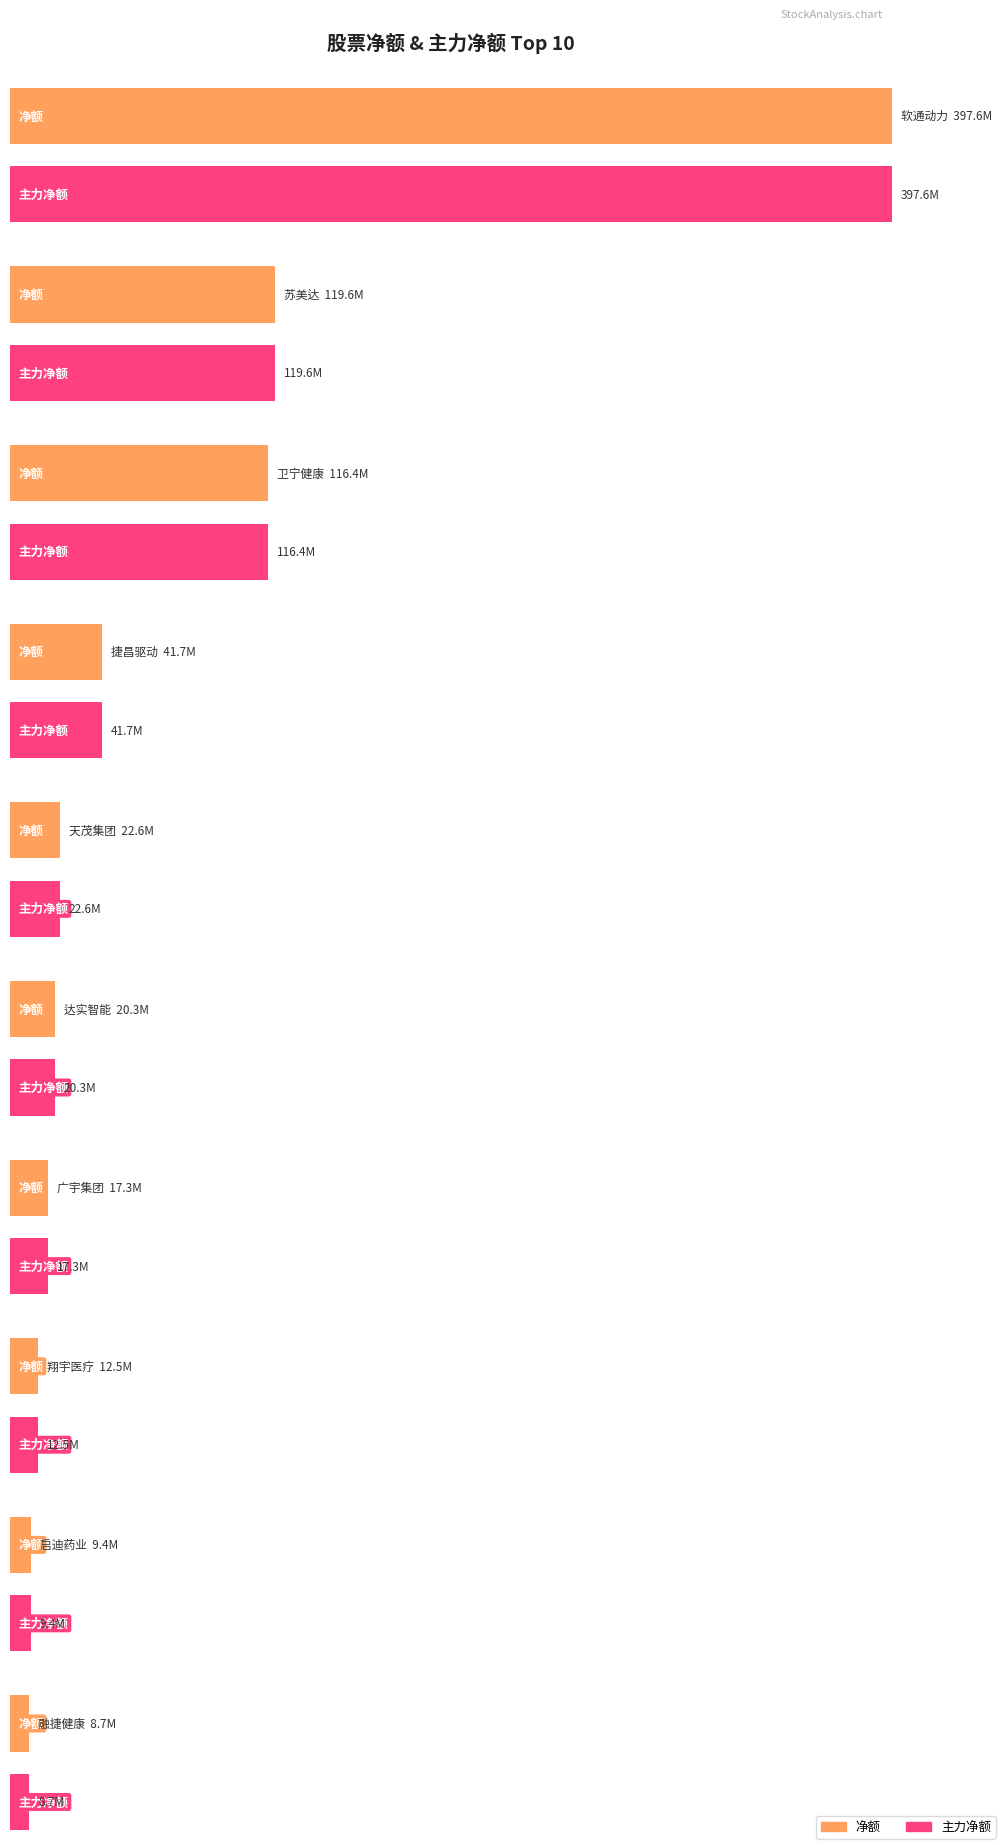

True or false: 主力净额 has a value of 12504072 at 翔宇医疗.

True